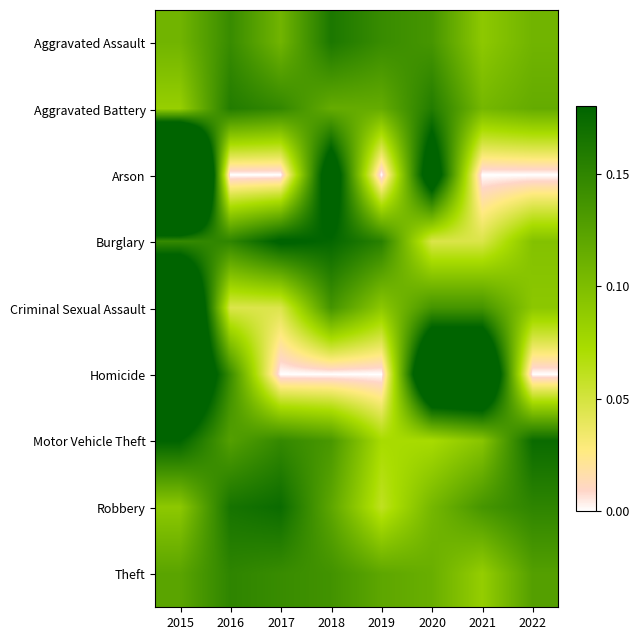

At which category does the chart reach its minimum across all series?

2016